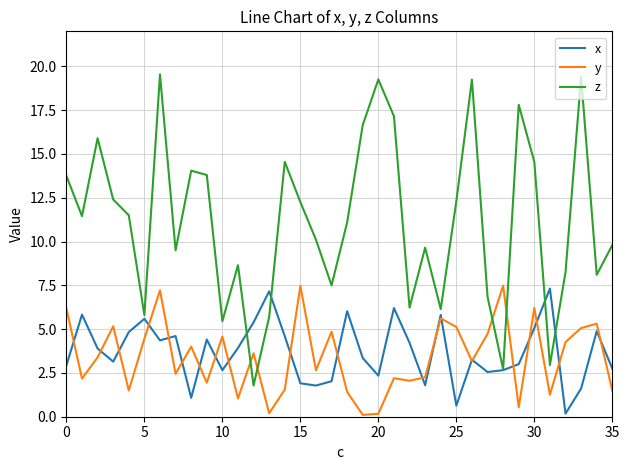

Which series has the largest total across all categories?

z